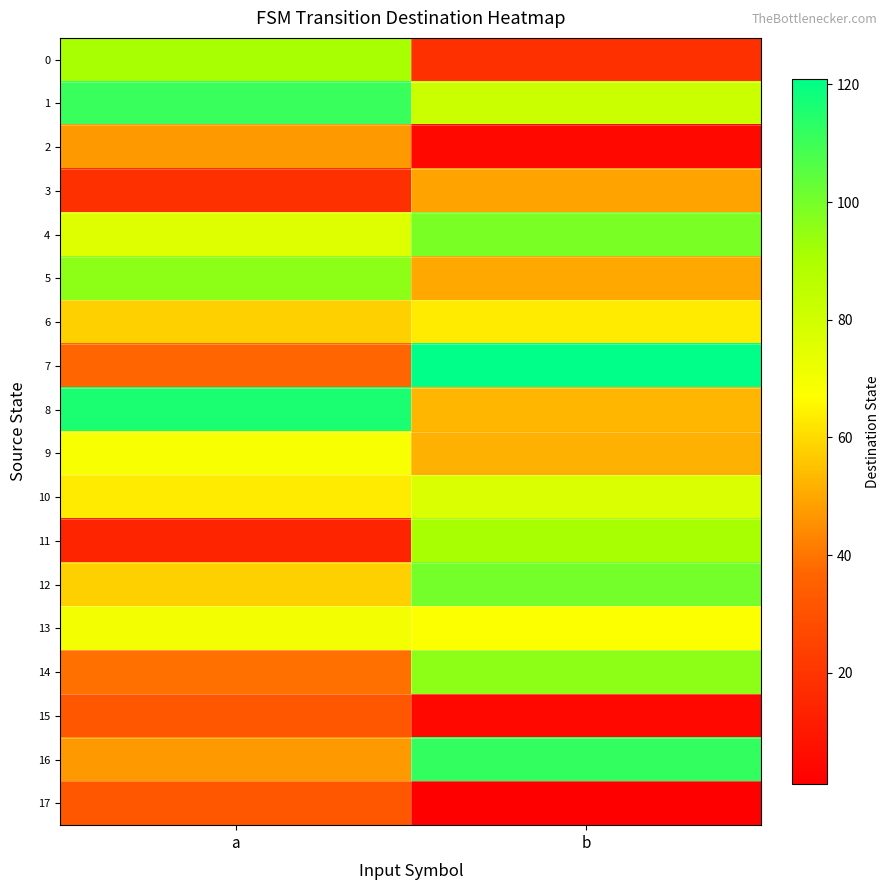

What is the spread (max minus min) of values at b?

120